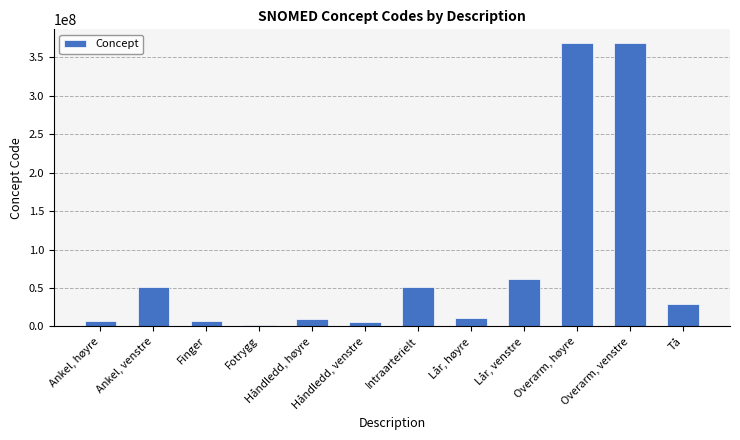

How many bars are there in total?

12